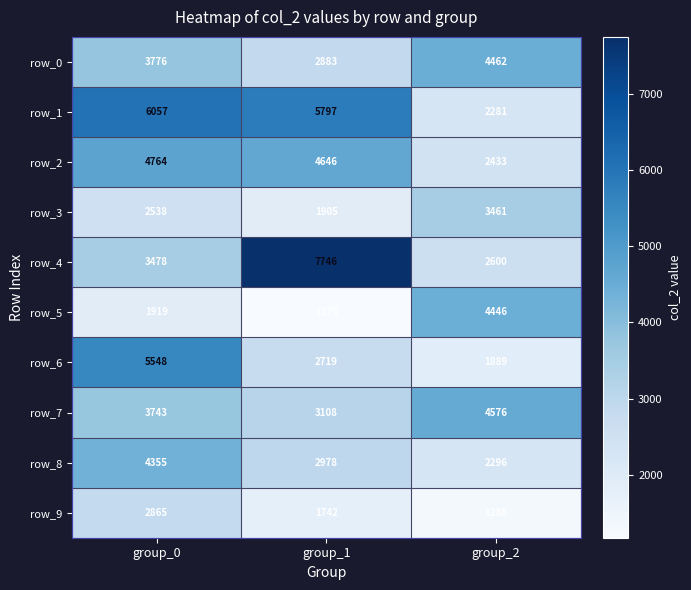

Which category has the highest value in the row_5 series?

group_2